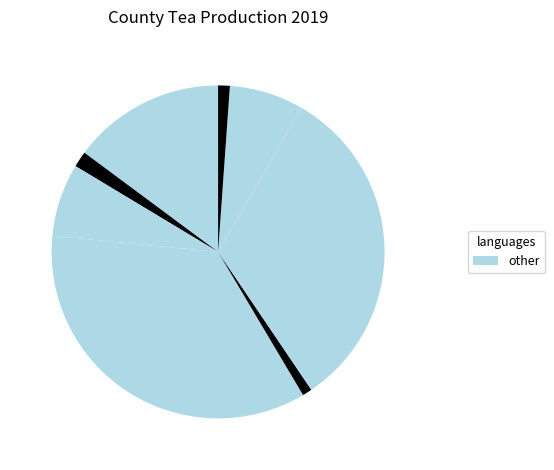

How many segments does this pie chart have?

8